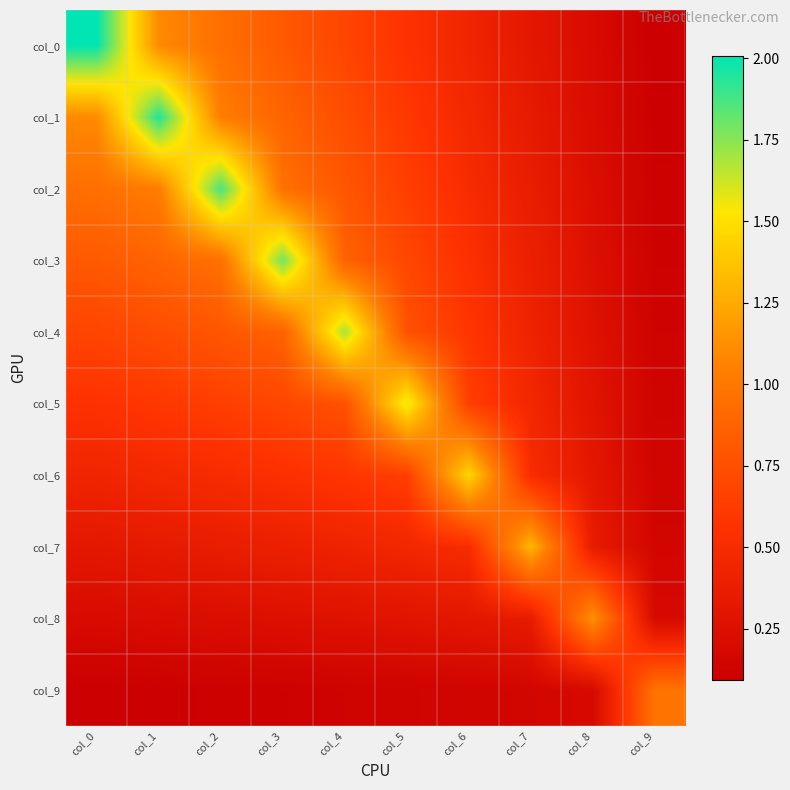

What is the total value across all series at col_6?

5.6